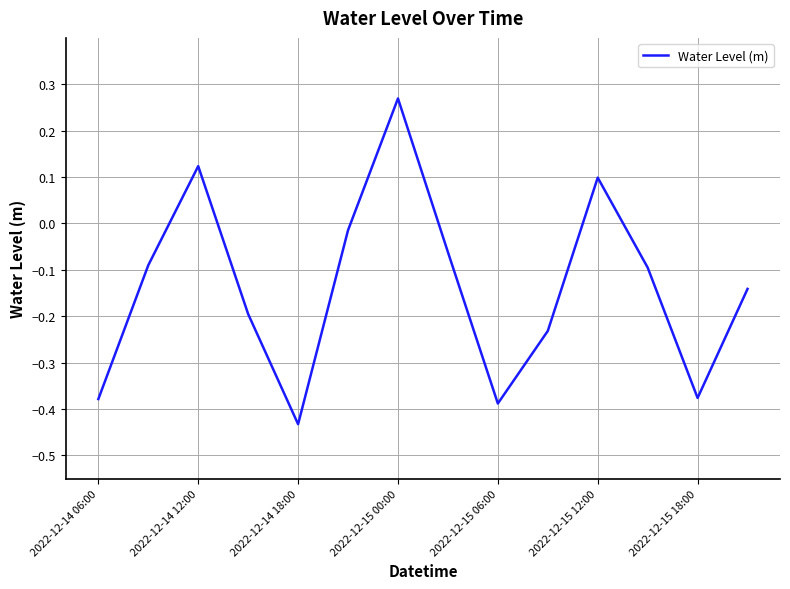

What is the difference between the maximum and minimum values?

0.7